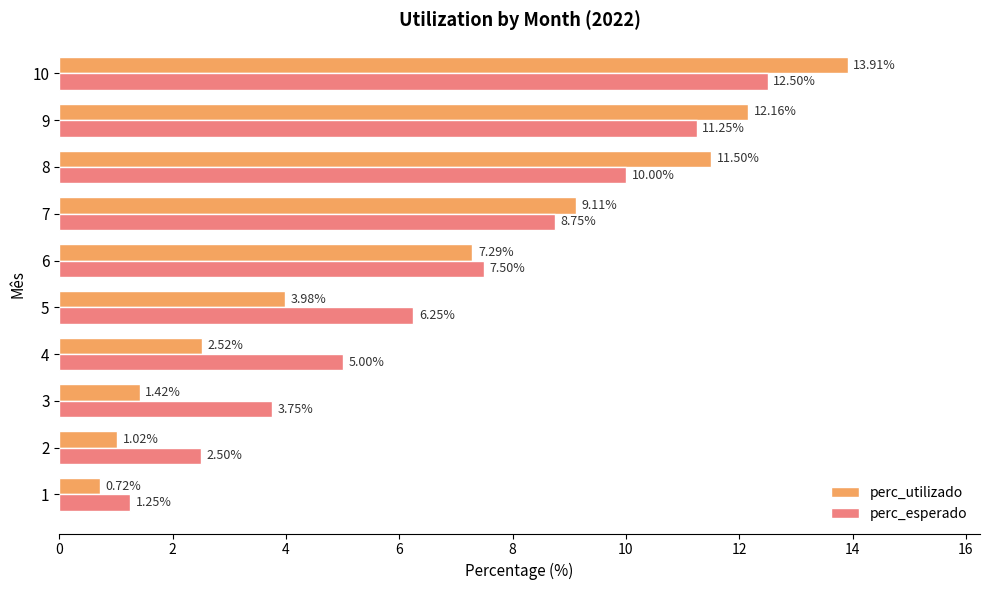

At which category is the sum across all series the highest?

10